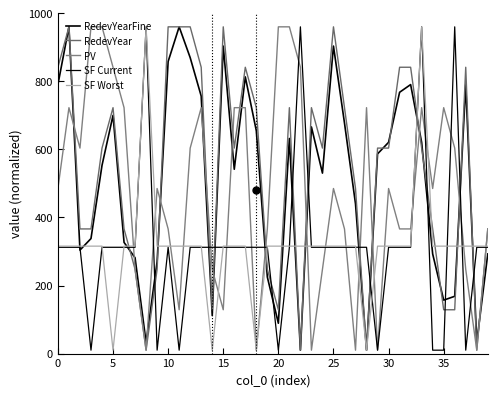

Reading left to right, extract all data points from this chart.

RedevYearFine: 790.4	960.0	304.0	338.0	552.9	699.9	326.7	281.4	32.6	270.1	858.2	960.0	869.5	756.4	111.8	903.5	541.5	813.0	654.6	224.9	89.2	632.0	10.0	666.0	530.2	903.5	677.3	439.8	10.0	586.8	620.7	767.7	790.4	620.7	292.7	157.0	168.3	790.4	32.6	292.7
RedevYear: 841.2	960.0	366.2	366.2	603.8	722.5	366.2	247.5	10.0	247.5	960.0	960.0	960.0	841.2	128.8	960.0	603.8	841.2	722.5	247.5	128.8	722.5	10.0	722.5	603.8	960.0	722.5	485.0	10.0	603.8	603.8	841.2	841.2	603.8	366.2	128.8	128.8	841.2	10.0	366.2
PV: 485.0	722.5	603.8	960.0	960.0	841.2	722.5	247.5	10.0	485.0	366.2	128.8	603.8	722.5	247.5	128.8	722.5	722.5	10.0	366.2	960.0	960.0	841.2	10.0	247.5	485.0	366.2	10.0	722.5	10.0	485.0	366.2	366.2	722.5	485.0	722.5	603.8	247.5	10.0	366.2
SF Current: 312.3	312.3	312.3	10.0	312.3	312.3	312.3	312.3	960.0	10.0	312.3	10.0	312.3	312.3	312.3	312.3	312.3	312.3	312.3	312.3	10.0	312.3	960.0	312.3	312.3	312.3	312.3	312.3	312.3	10.0	312.3	312.3	312.3	960.0	10.0	10.0	960.0	10.0	312.3	312.3
SF Worst: 315.7	315.7	315.7	315.7	315.7	10.0	315.7	315.7	960.0	315.7	315.7	315.7	315.7	315.7	10.0	315.7	315.7	315.7	10.0	315.7	315.7	315.7	315.7	315.7	315.7	315.7	315.7	315.7	10.0	315.7	315.7	315.7	315.7	960.0	315.7	315.7	315.7	315.7	315.7	315.7